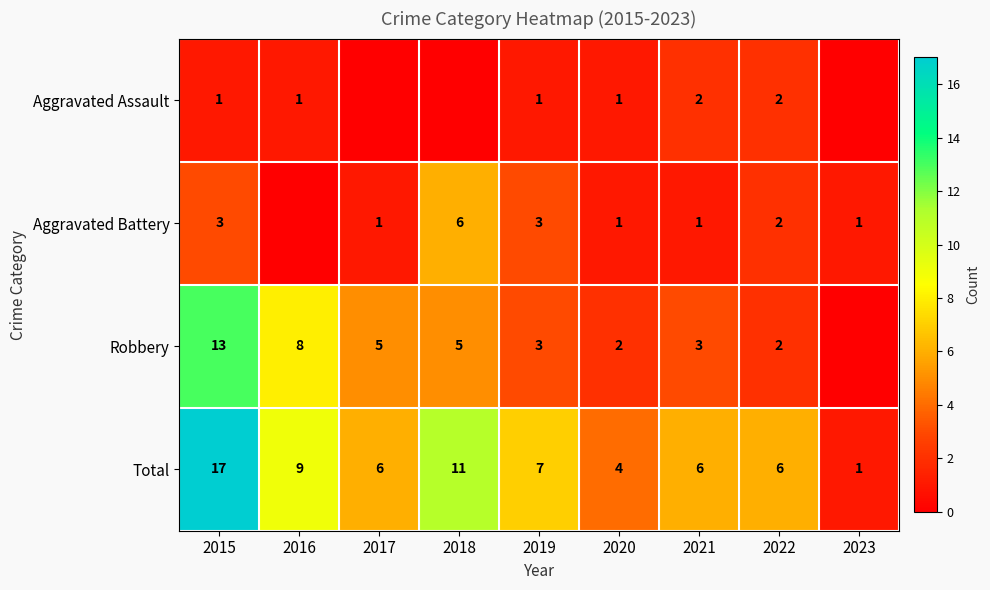

Rank the series at 2021 from lowest to highest value.

Aggravated Battery, Aggravated Assault, Robbery, Total